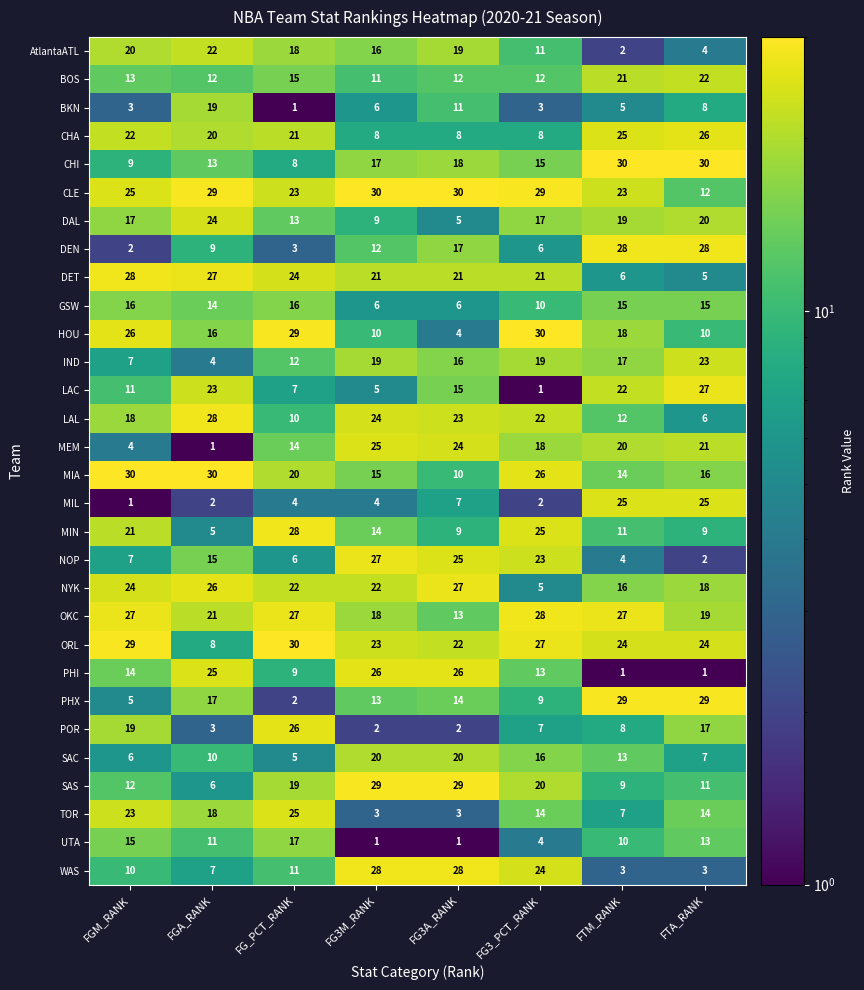

What is the spread (max minus min) of values at FGM_RANK?

29